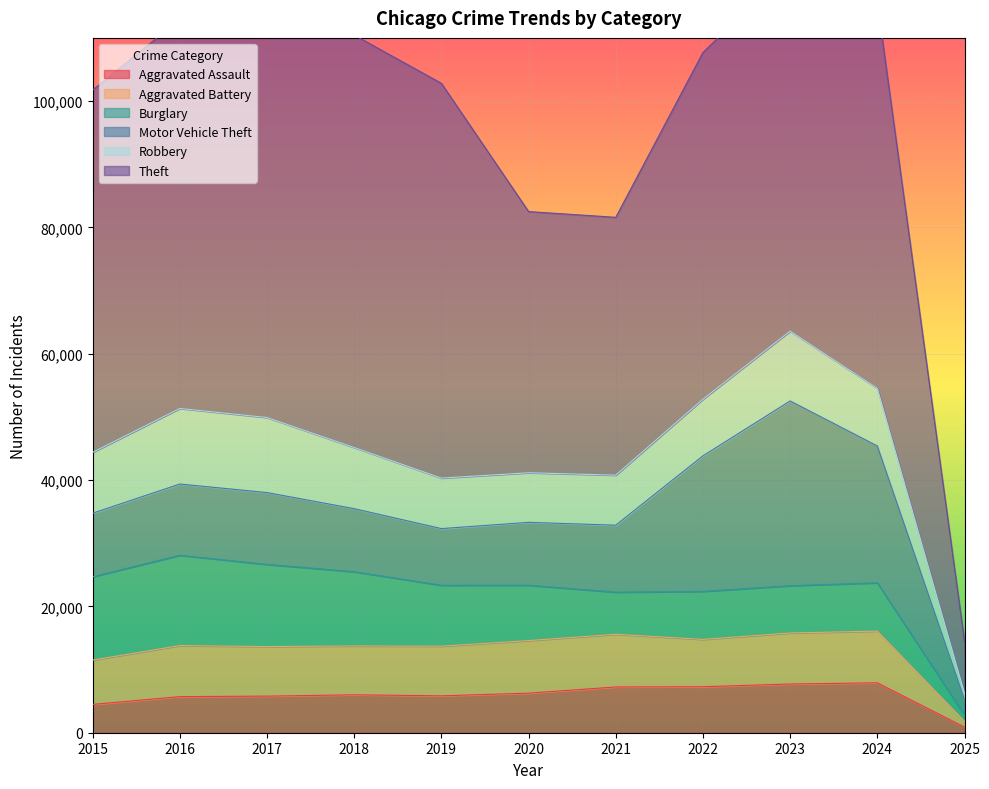

Rank the series at 2018 from highest to lowest value.

Theft, Burglary, Motor Vehicle Theft, Robbery, Aggravated Battery, Aggravated Assault